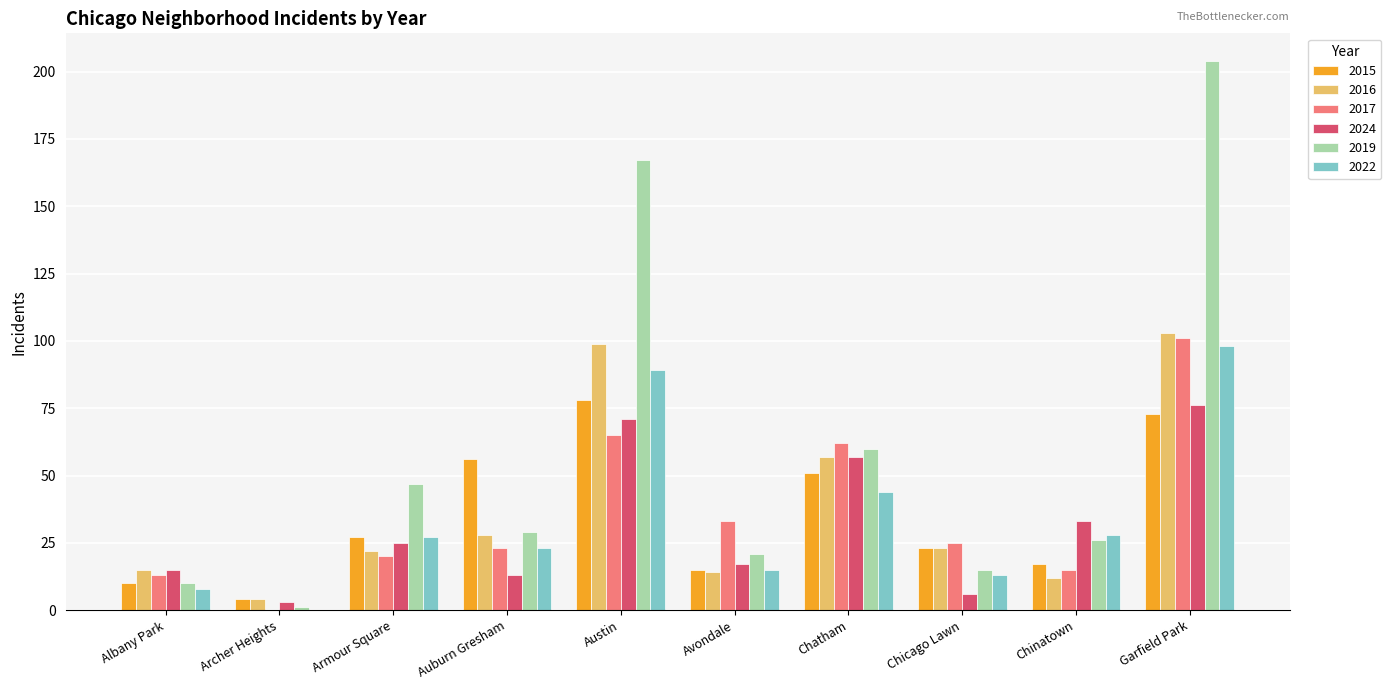

What is the average value of the 2019 series?

58